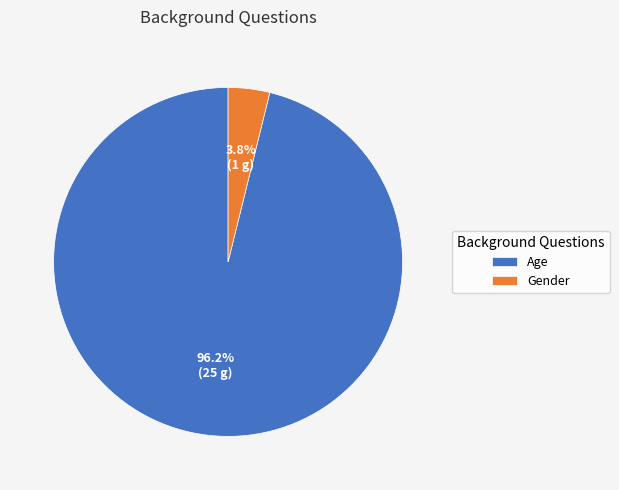

Is there a majority slice in this chart?

Yes